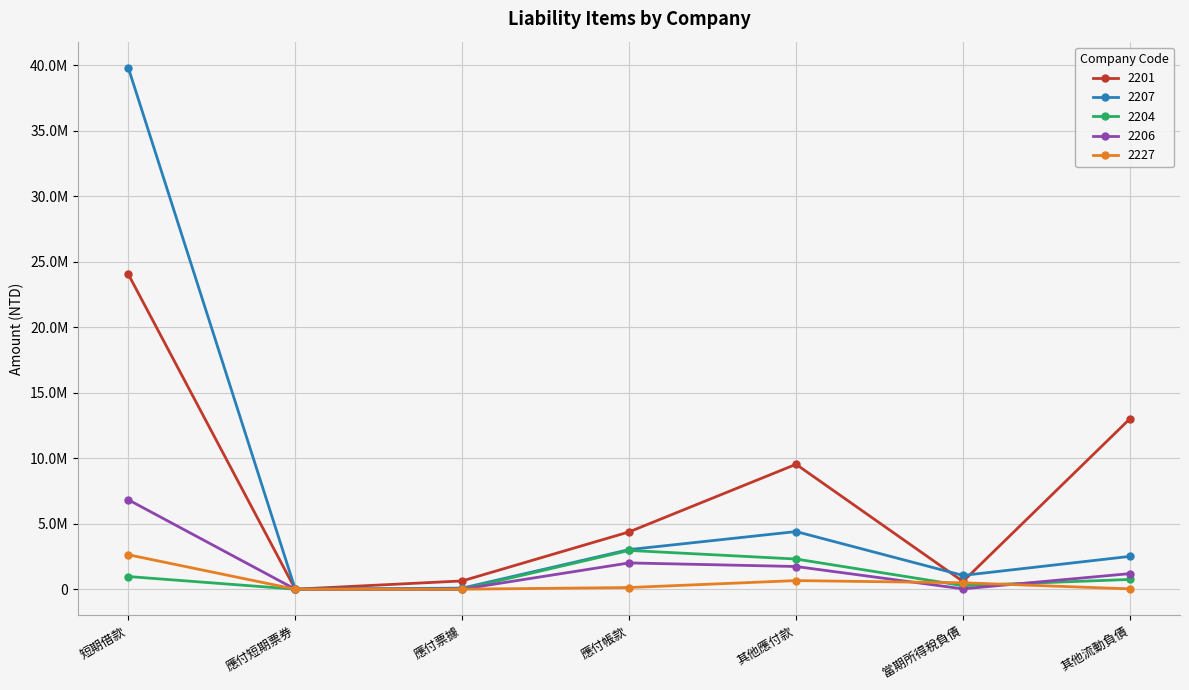

What is the average value of the 2204 series?

1034973